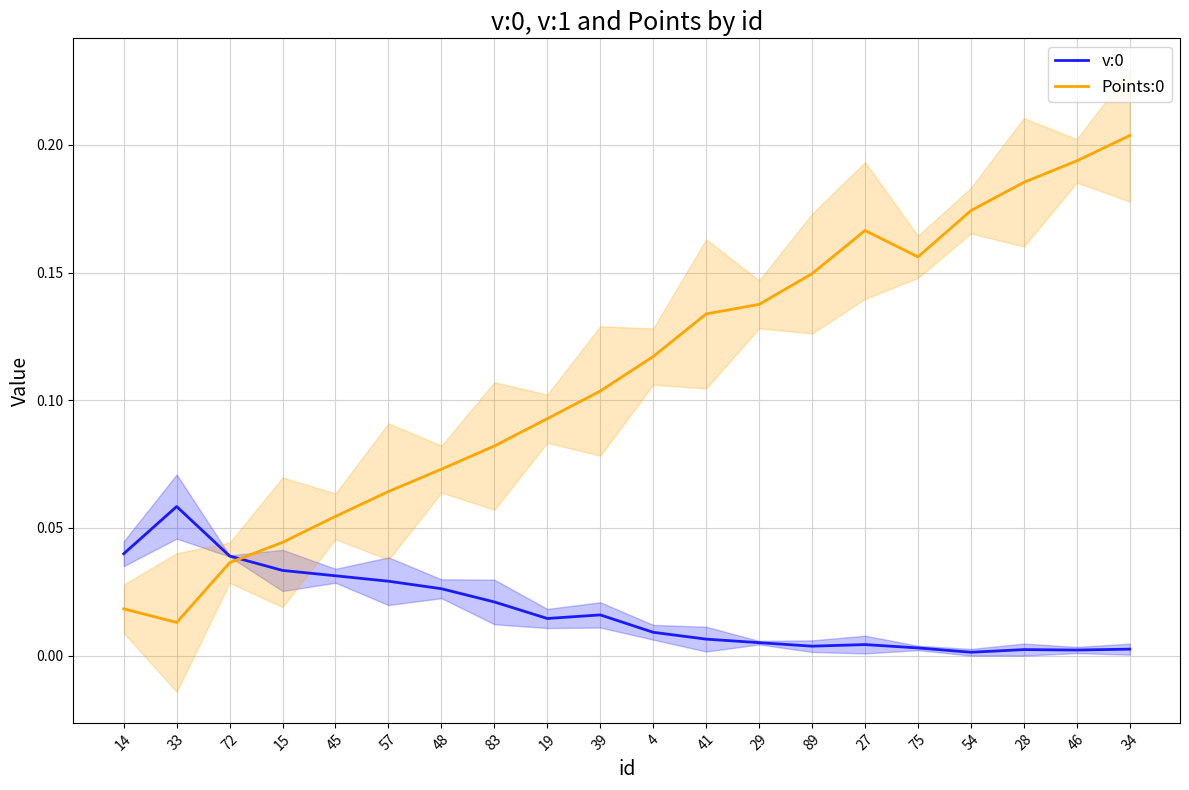

Is this an area chart (filled region under the line)?

No